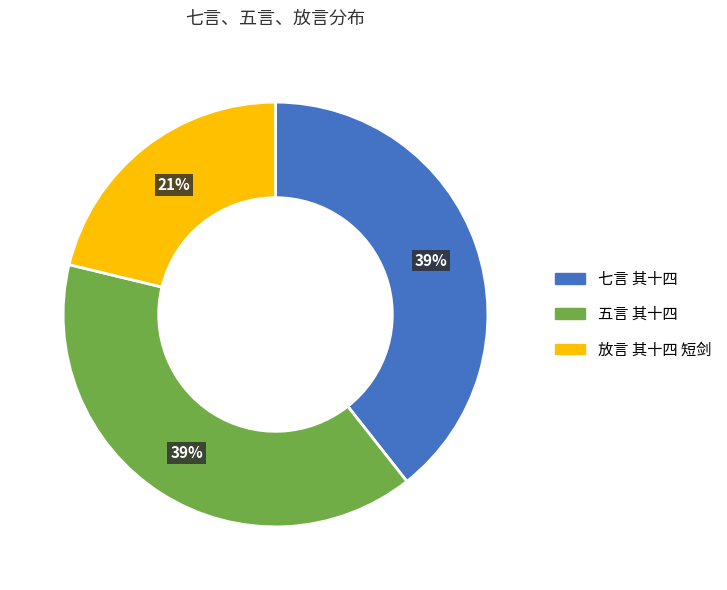

Which slice is the smallest?

放言 其十四 短剑